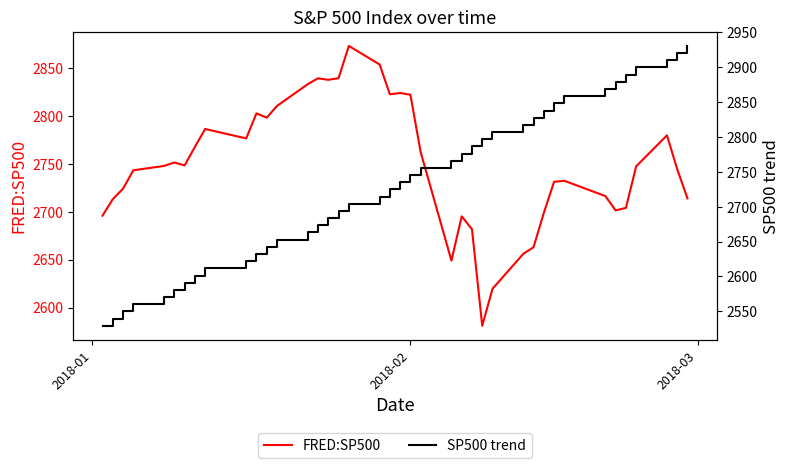

Does the chart display data point markers on the line(s)?

No